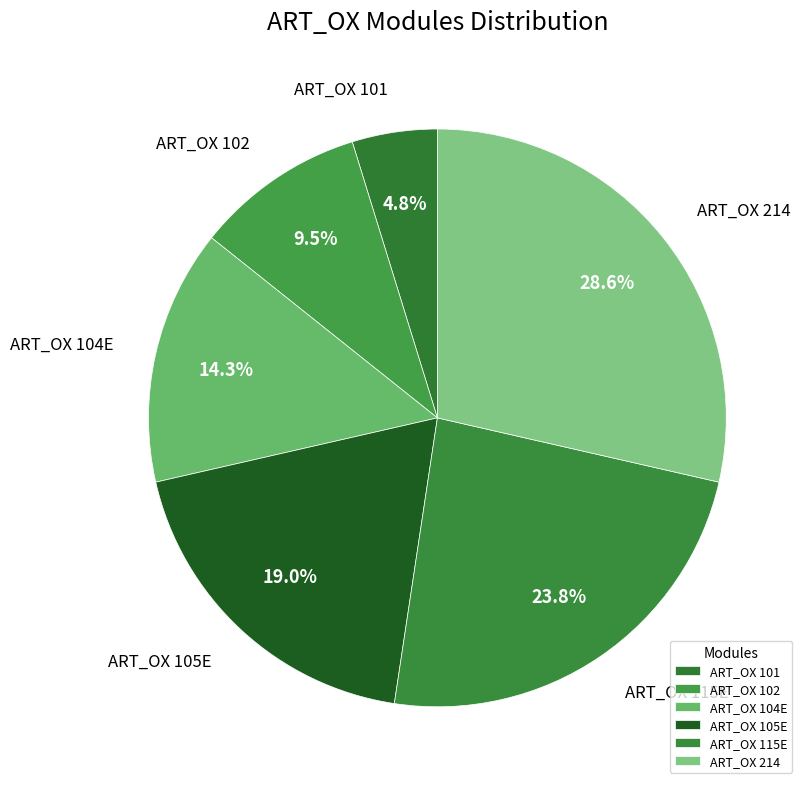

Rank the categories by value from lowest to highest.

ART_OX 101, ART_OX 102, ART_OX 104E, ART_OX 105E, ART_OX 115E, ART_OX 214